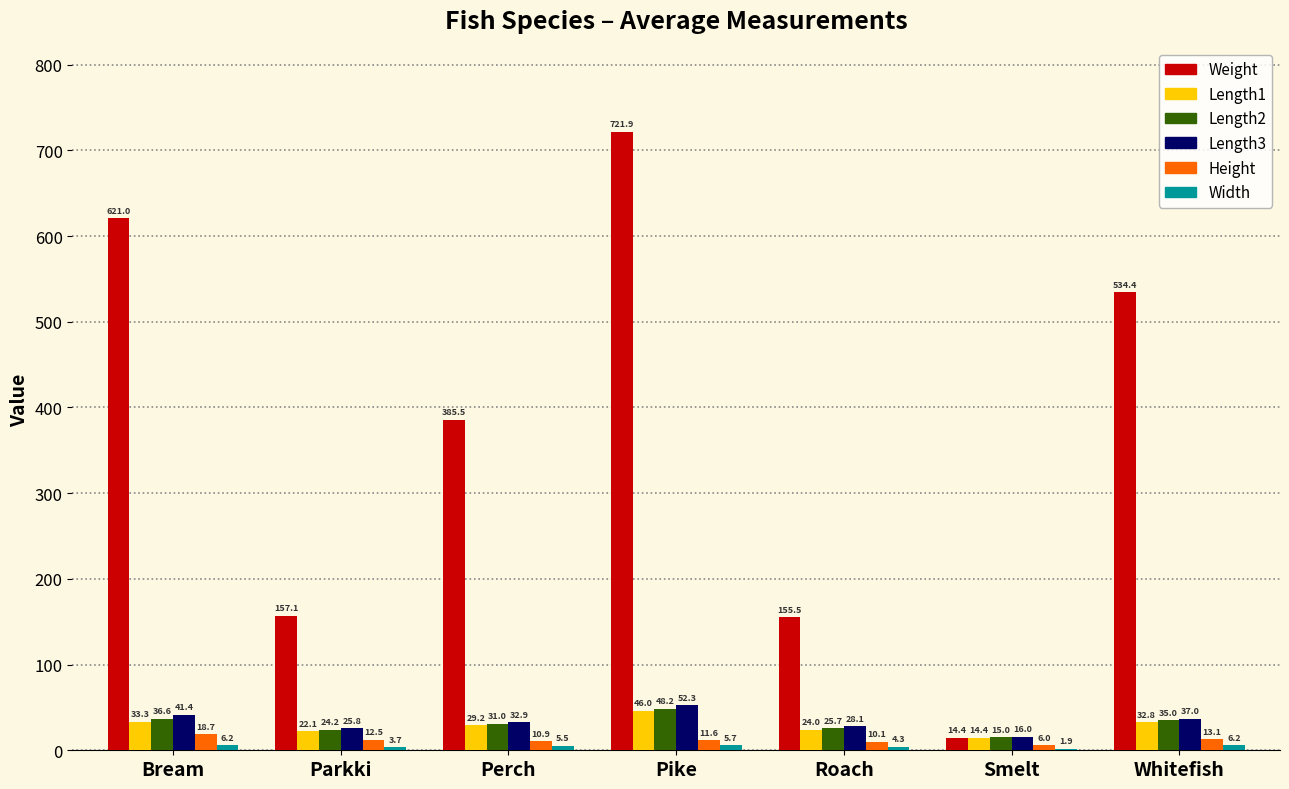

Is the value of Weight at Perch greater than the value of Length3 at Smelt?

Yes